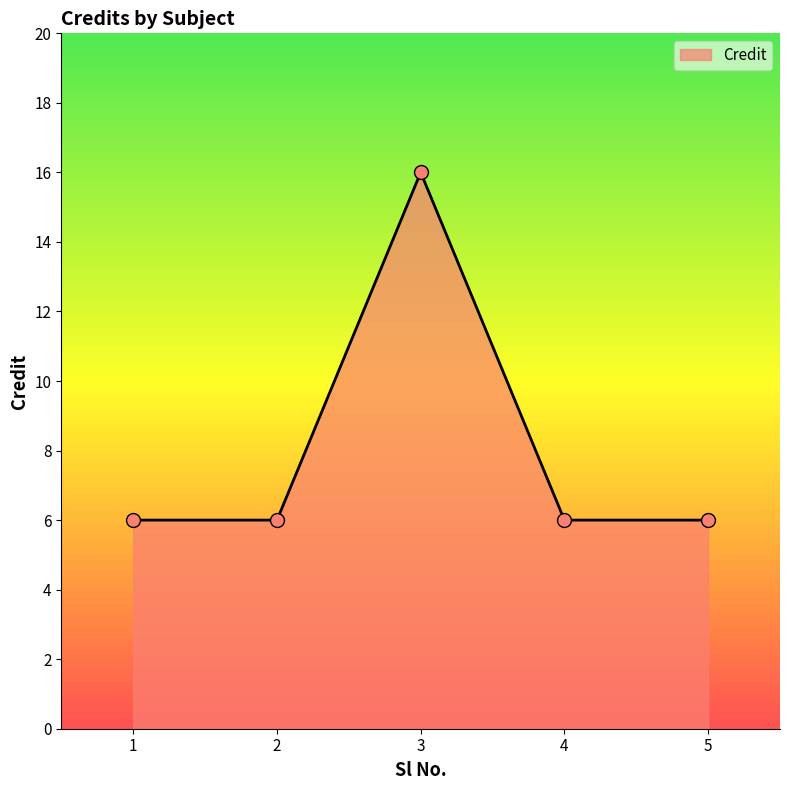

Approximately how many times larger is the value at 5 compared to 3?

0.4